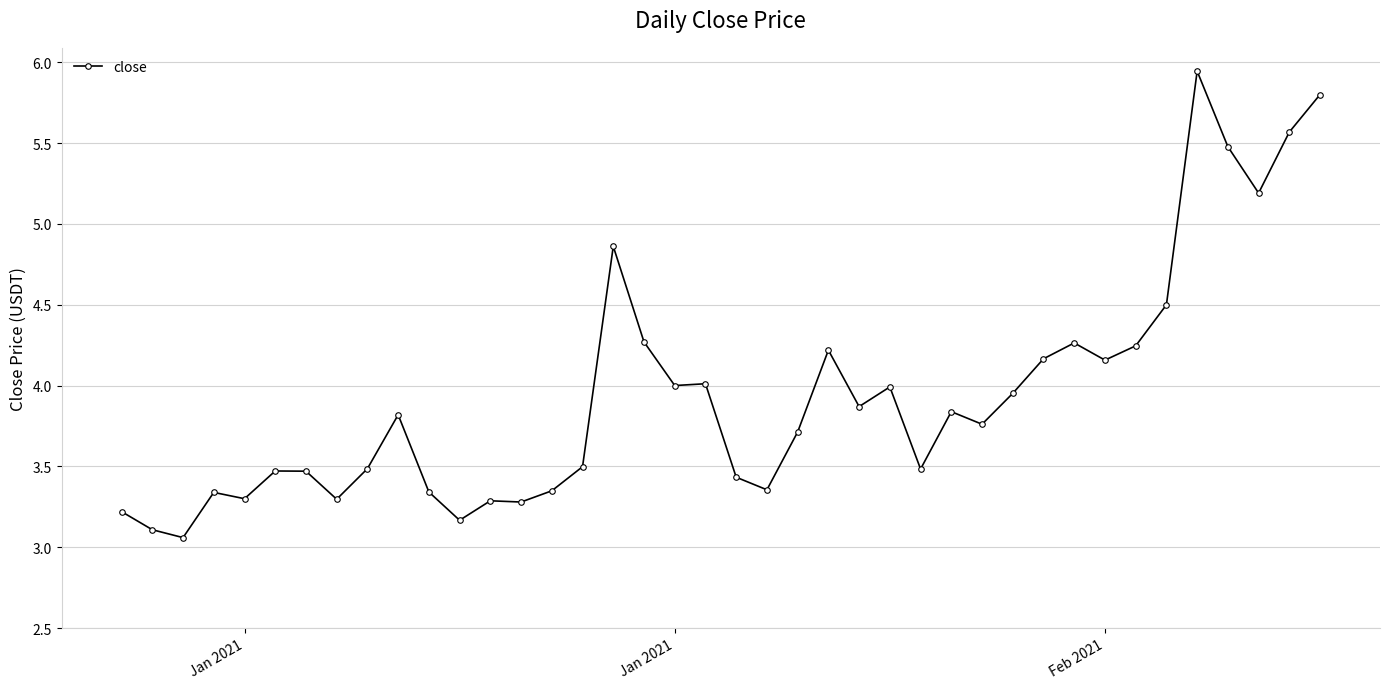

Does the chart display data point markers on the line(s)?

Yes